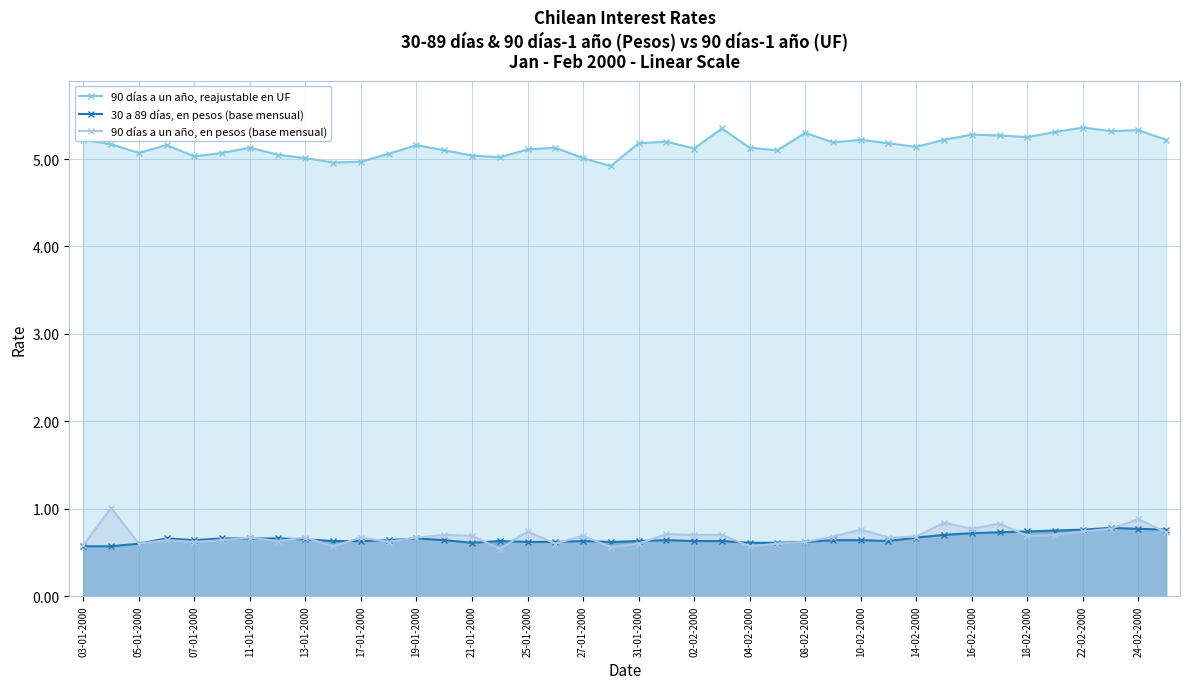

Which series has the largest total across all categories?

90 días a un año, reajustable en UF